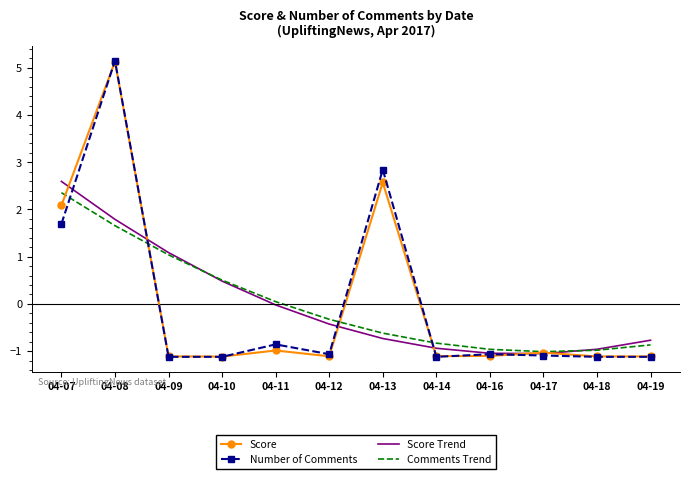

Where is Comments Trend nearest to the value 0?

04-11